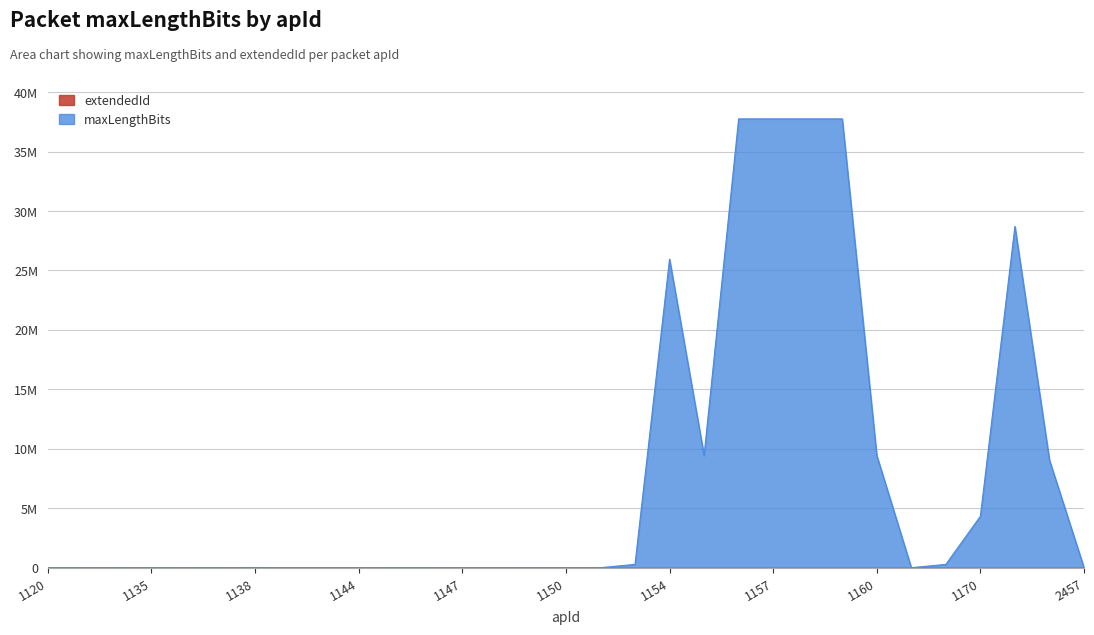

Is it true that the value at 1149 is 448?

True